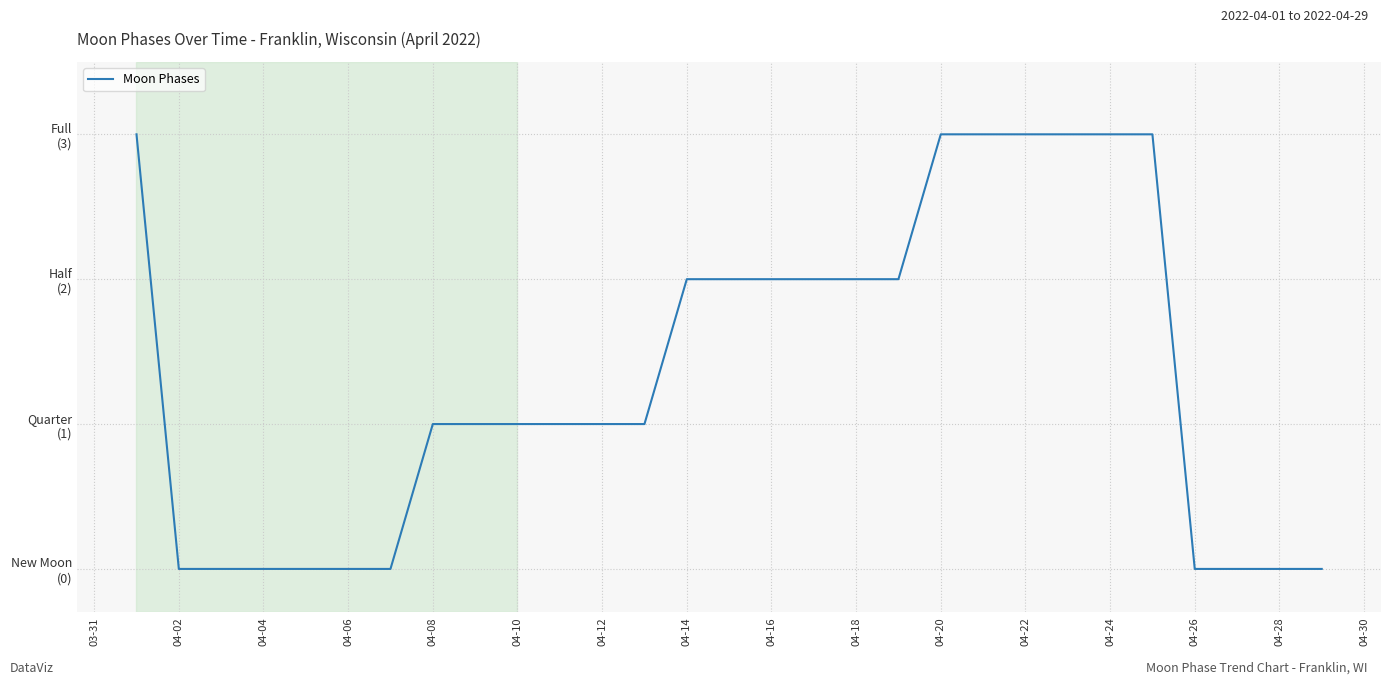

How many values are below 1?

10